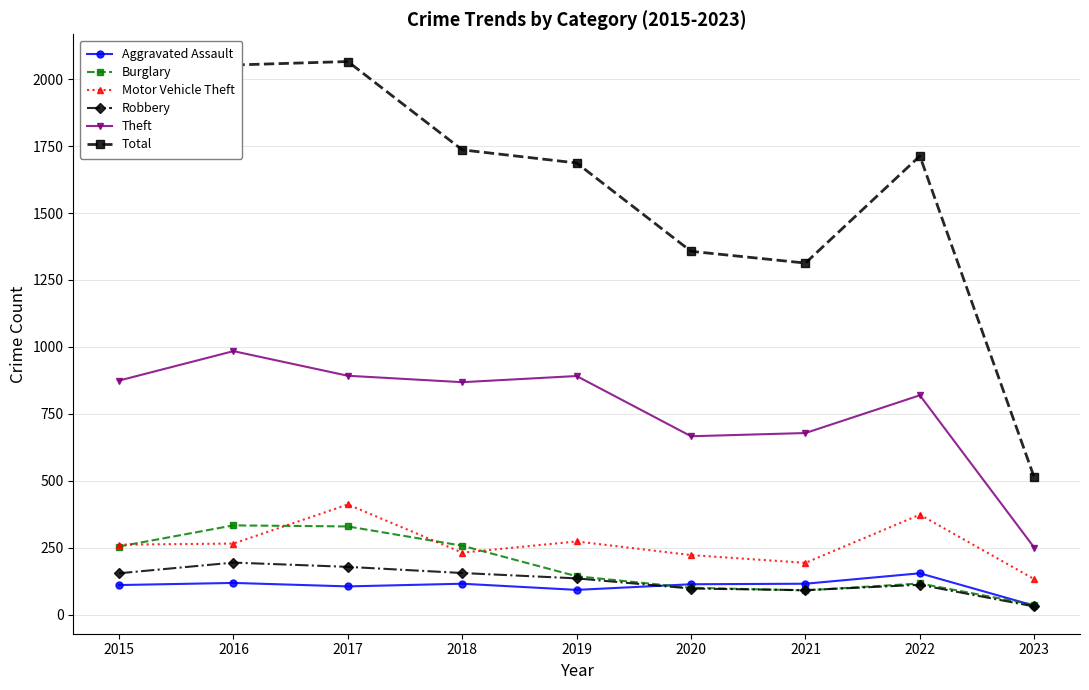

The Theft series shows 1149 at 2022. True or false?

False